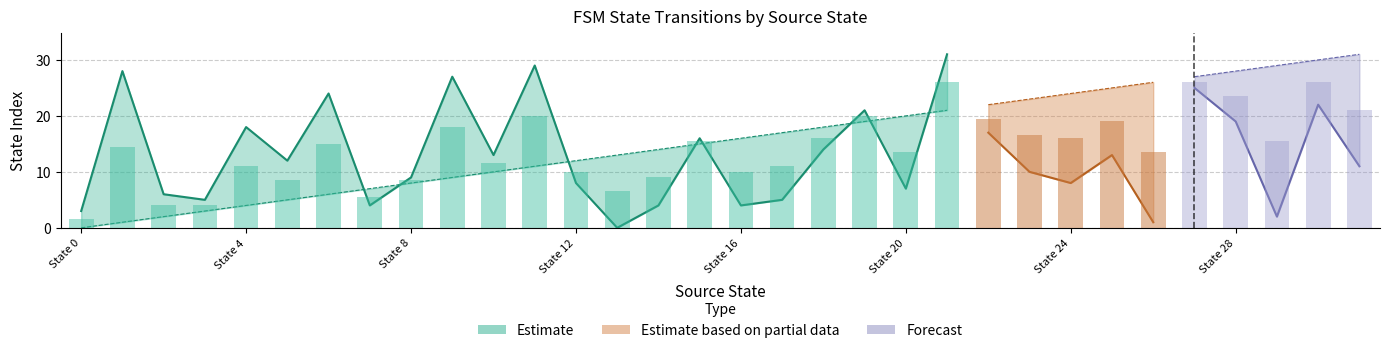

How many data points in source_state are less than 16?

16